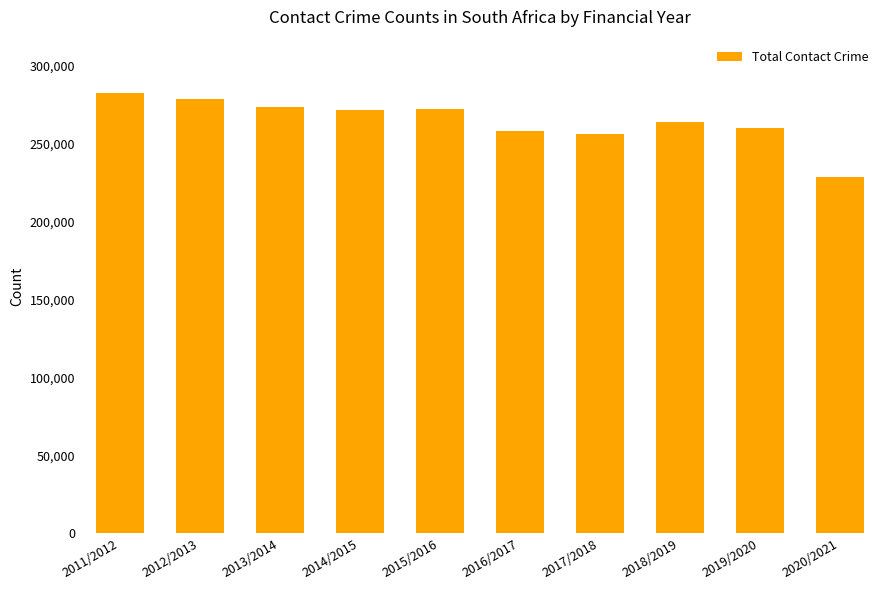

At which category does the chart reach its minimum across all series?

2020/2021